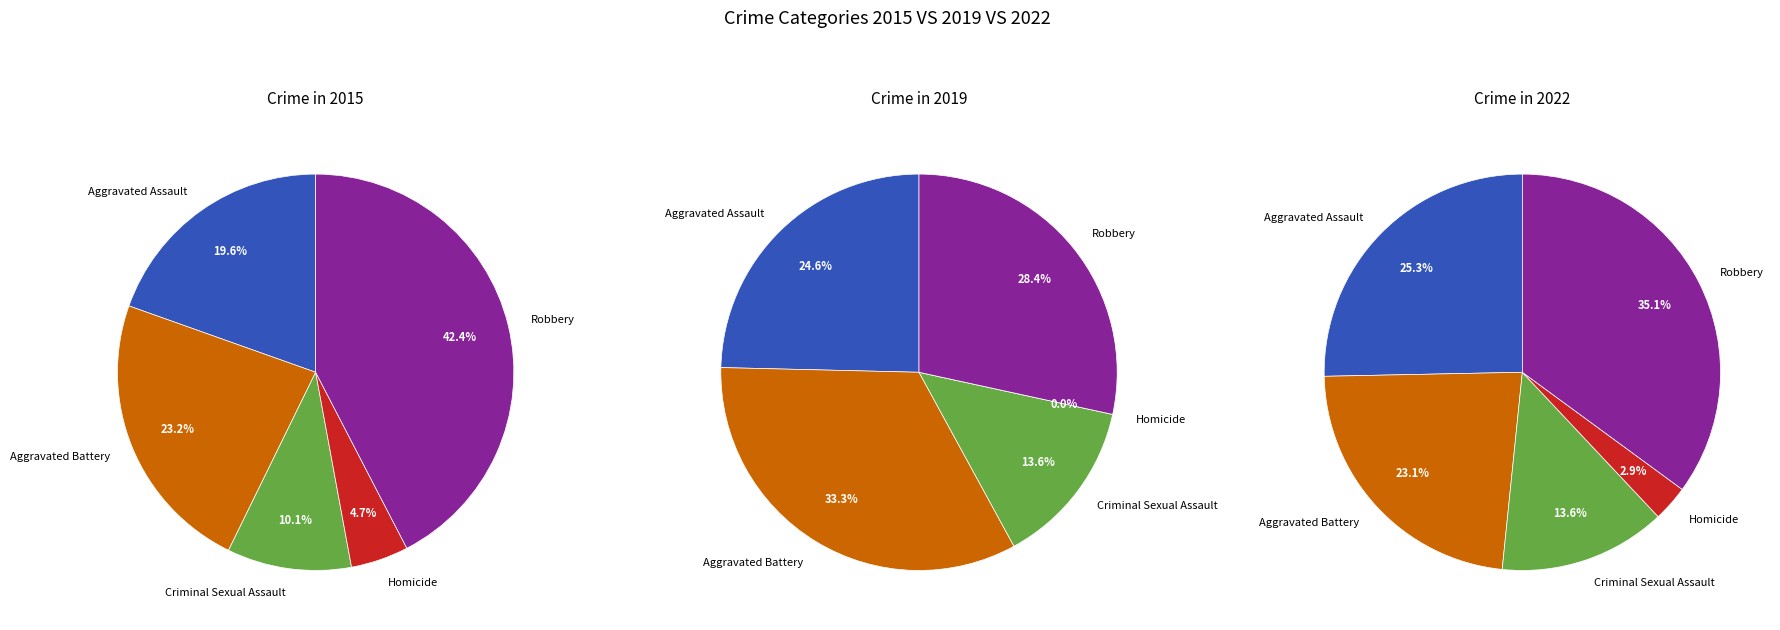

To the nearest percent, what percentage of the pie is Aggravated Battery?

23%